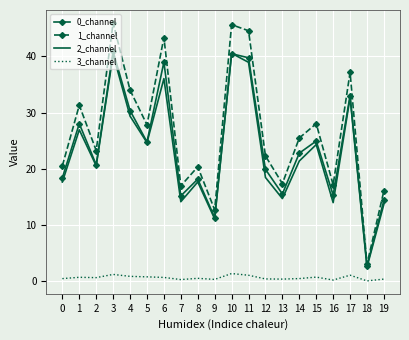

Which series has the widest spread of values?

1_channel